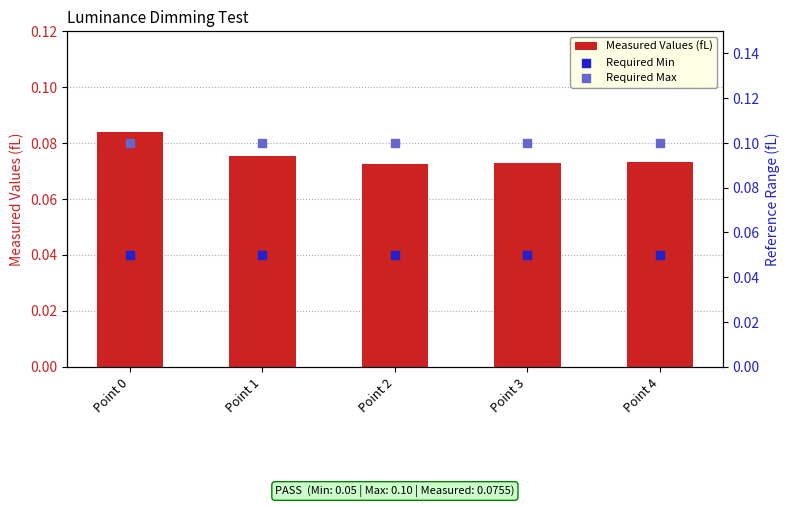

Which series has the largest total across all categories?

Required Max